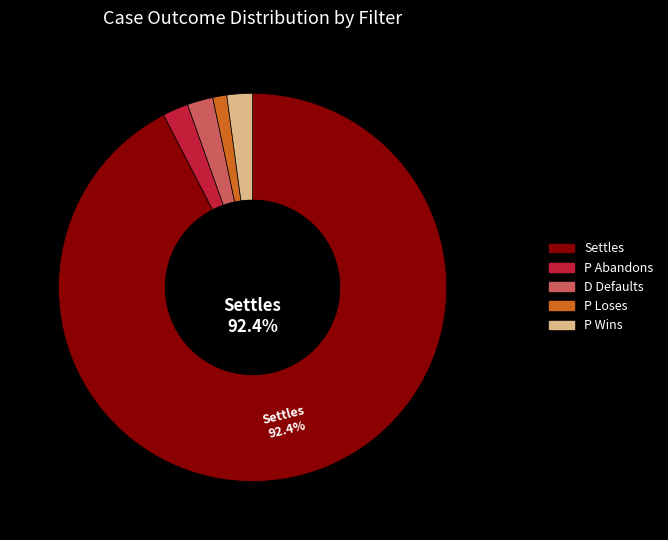

How many segments does this pie chart have?

5